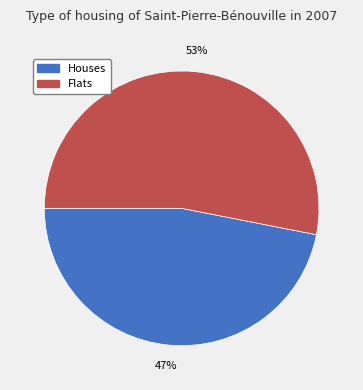

Is the sum of Flats and Houses greater than half?

Yes